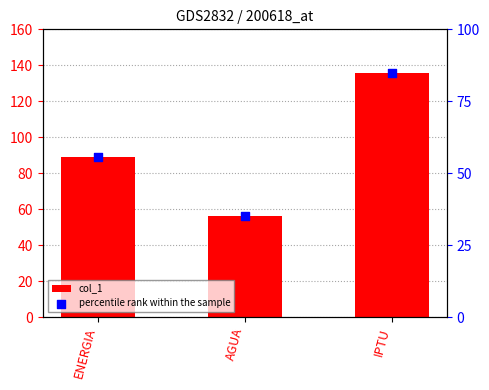

At which category is the sum across all series the highest?

IPTU